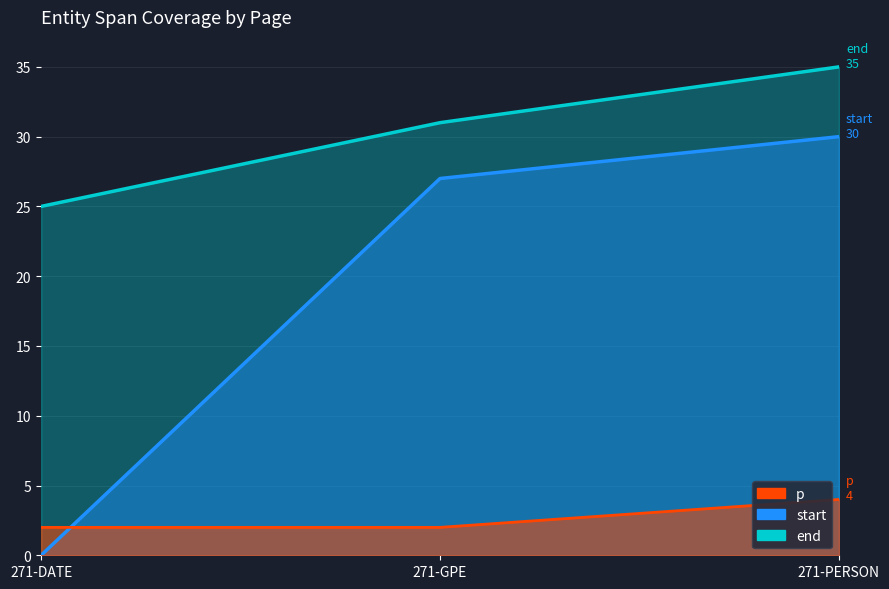

At which category does the chart reach its minimum across all series?

271-DATE